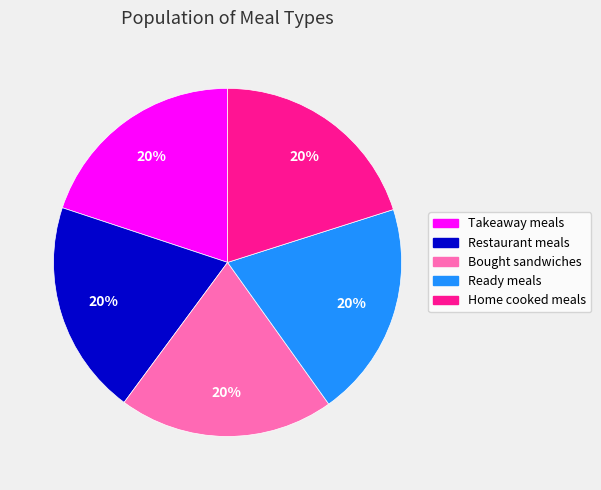

Count the number of slices in the pie.

5